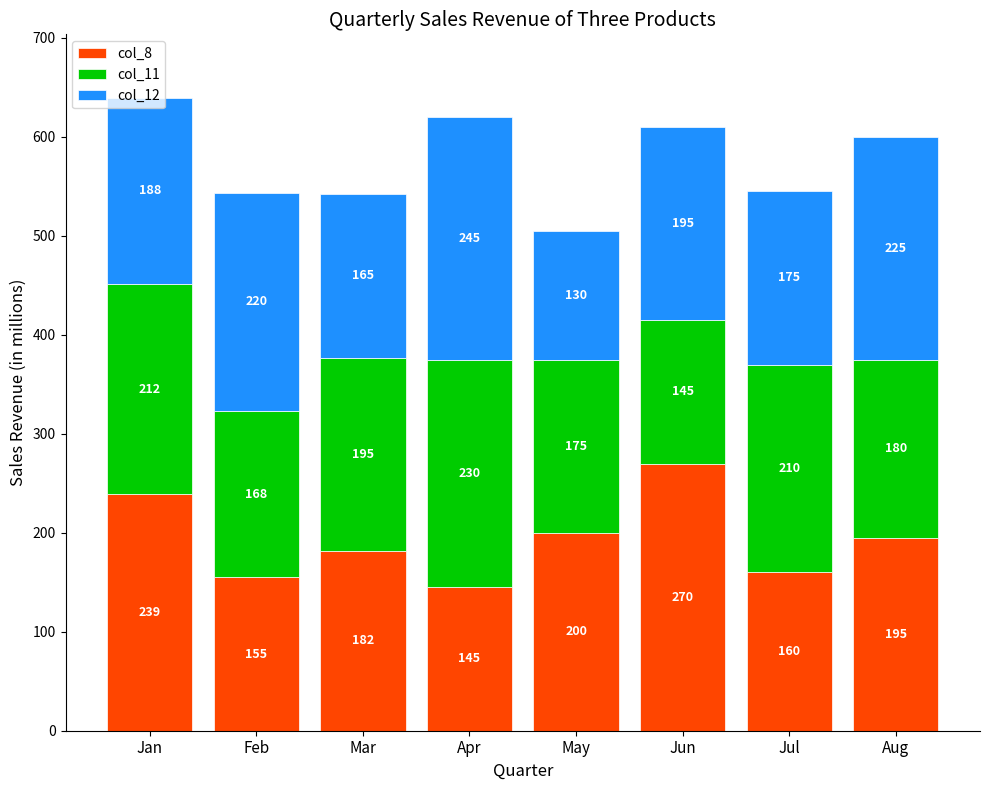

Are the bars horizontal?

No